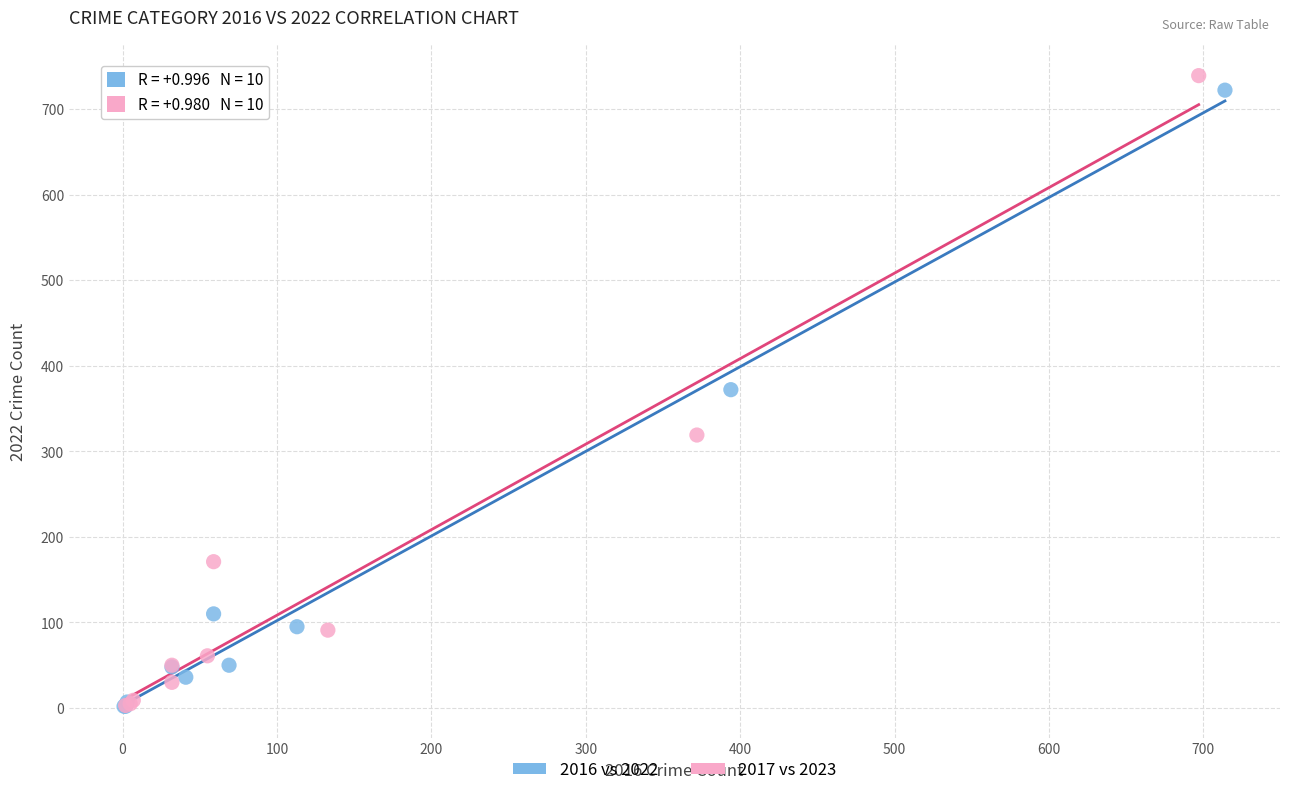

Which series reaches the maximum Y coordinate?

2017 vs 2023